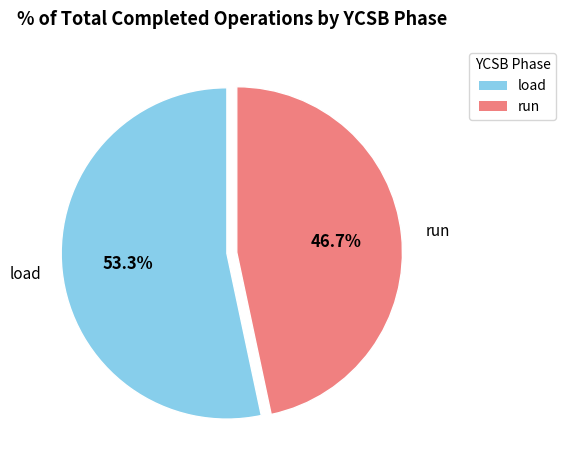

Which slice is the largest?

load